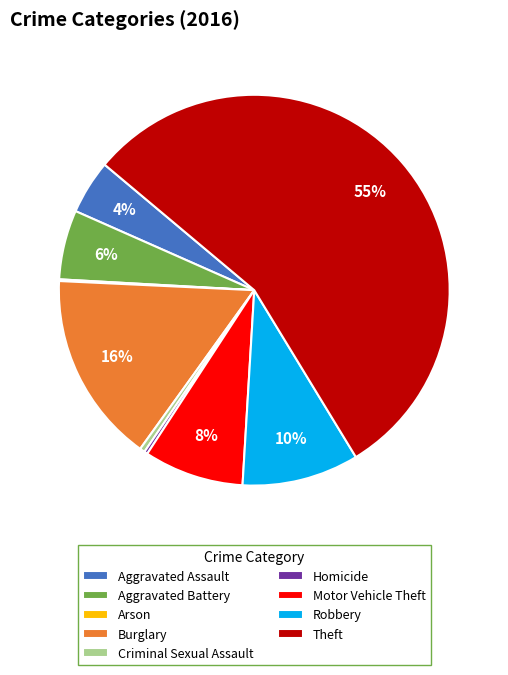

Which has a higher value, Motor Vehicle Theft or Aggravated Assault?

Motor Vehicle Theft